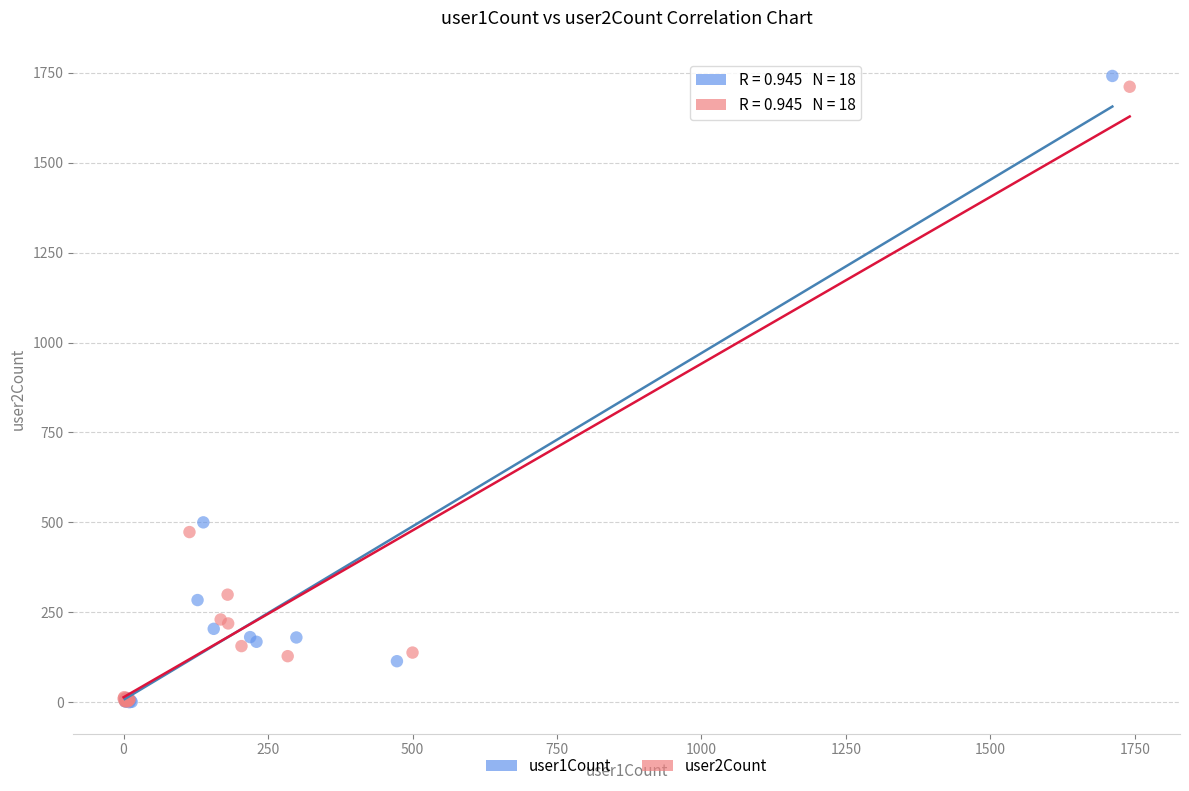

Which series has the largest Y range (max minus min)?

user1Count